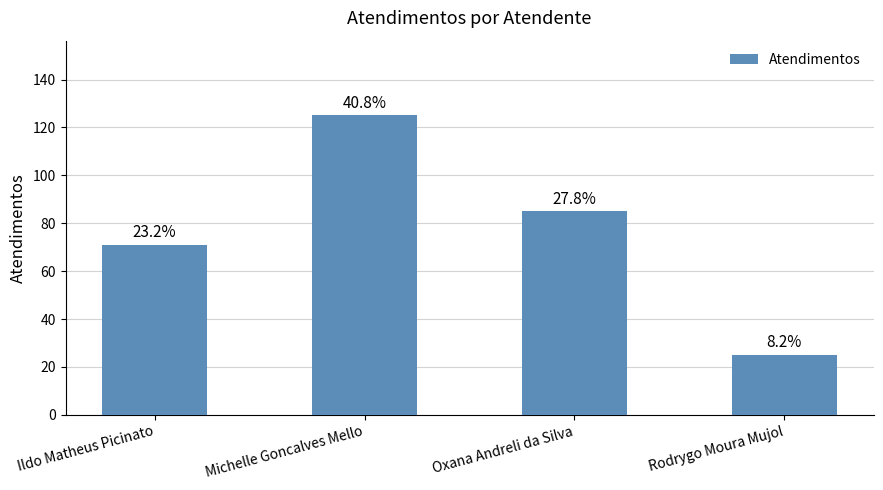

Are the bars horizontal?

No